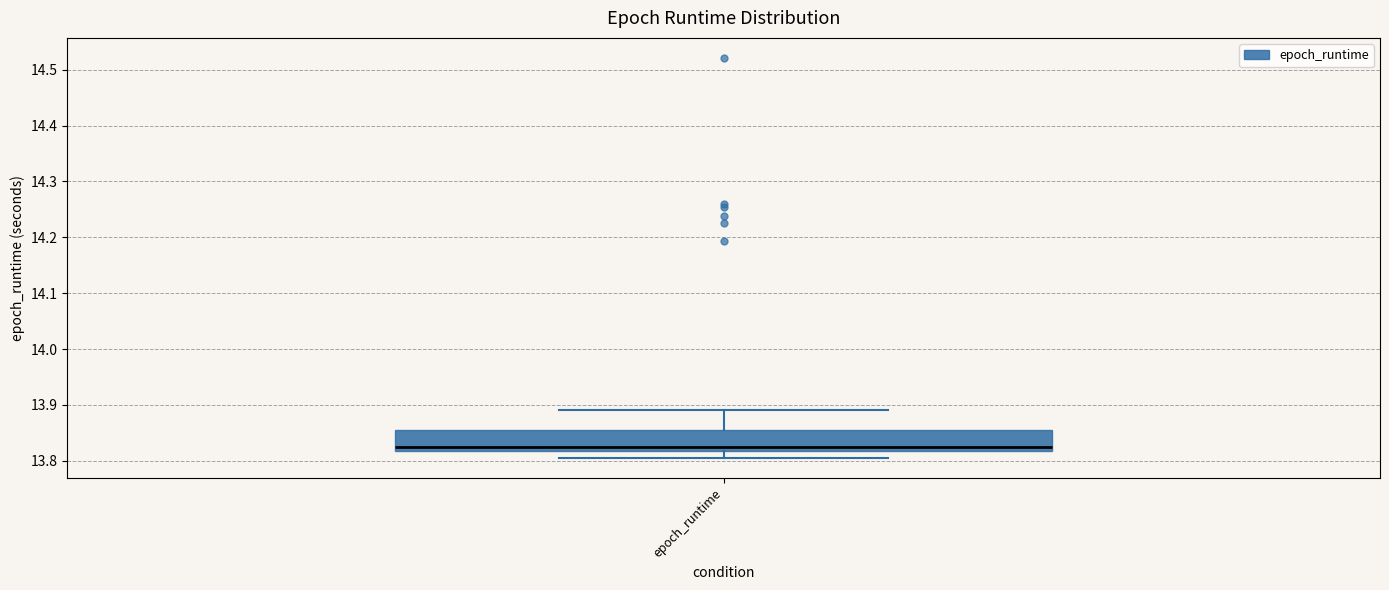

Where is the upper edge of the box for epoch_runtime on the y-axis? The values are not printed on the chart, so give them approximately, as read against the axis.

13.86